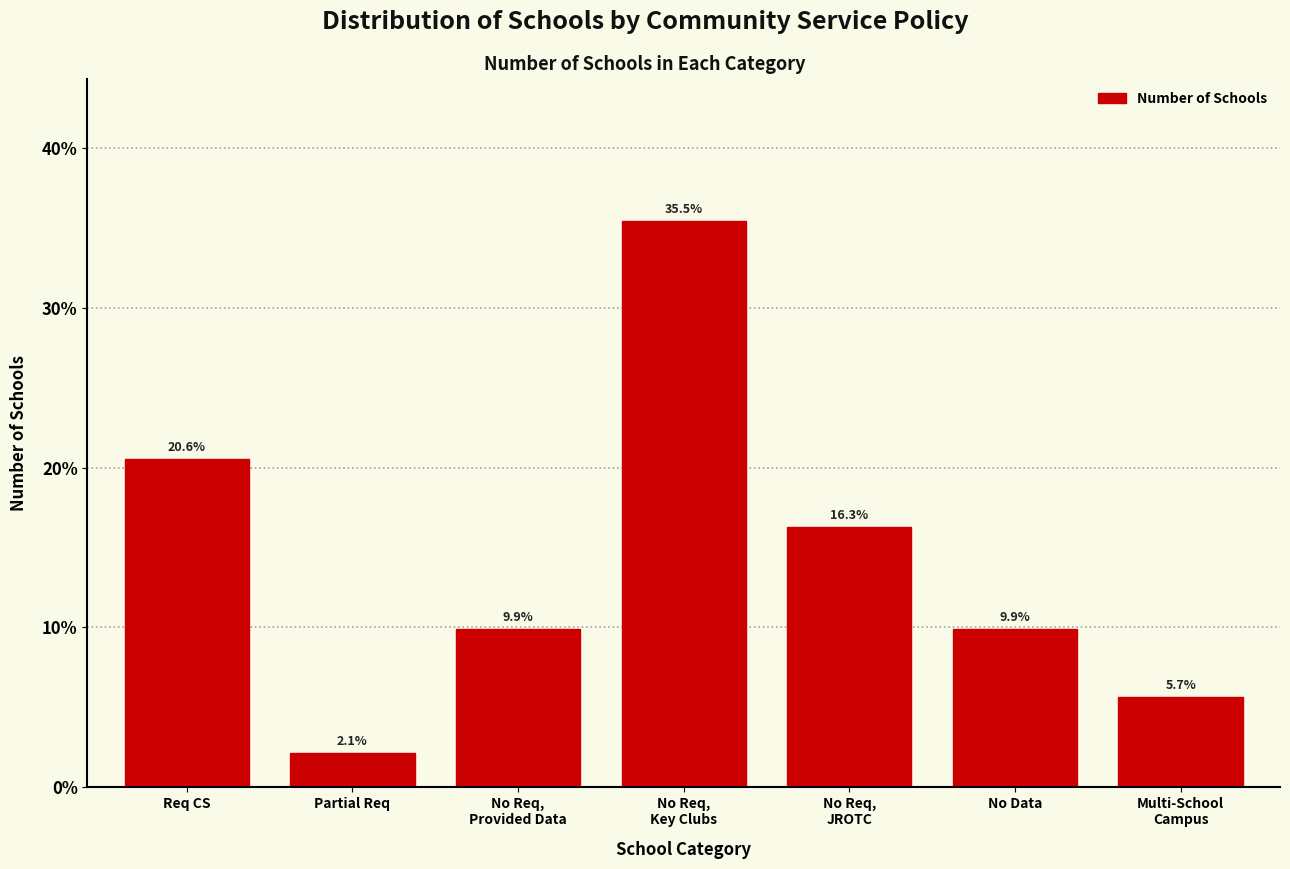

Reading left to right, what are all the values shown in this chart?

20.6	2.1	9.9	35.5	16.3	9.9	5.7